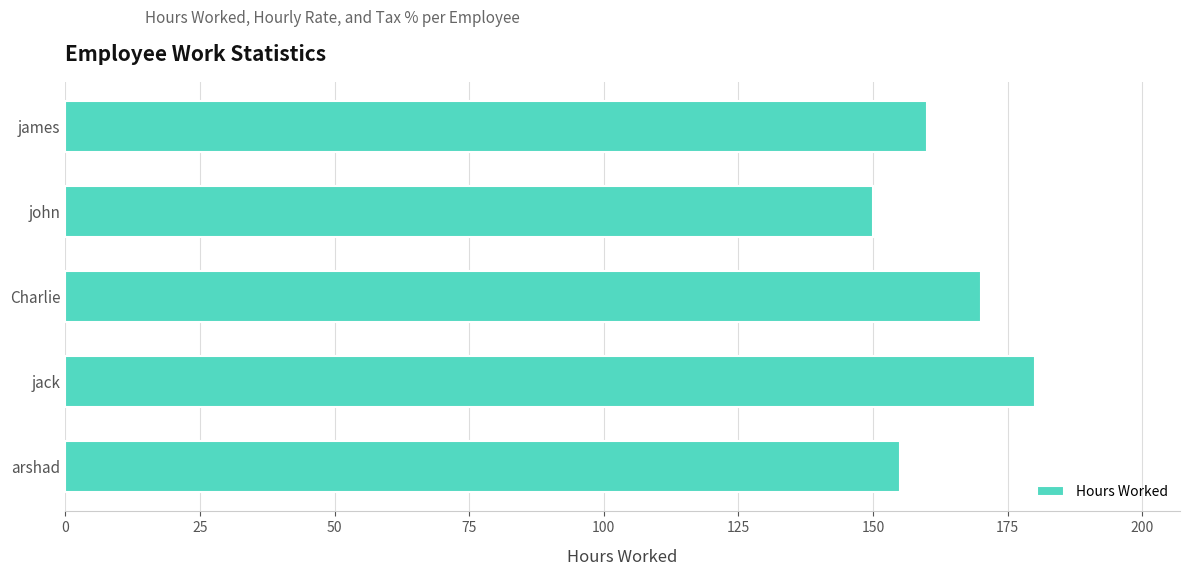

Does the chart contain stacked bars?

No